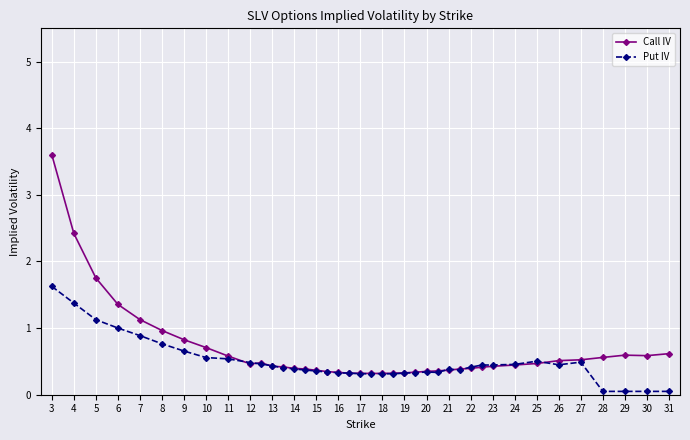

List the series in order of their peak value, lowest first.

Put IV, Call IV